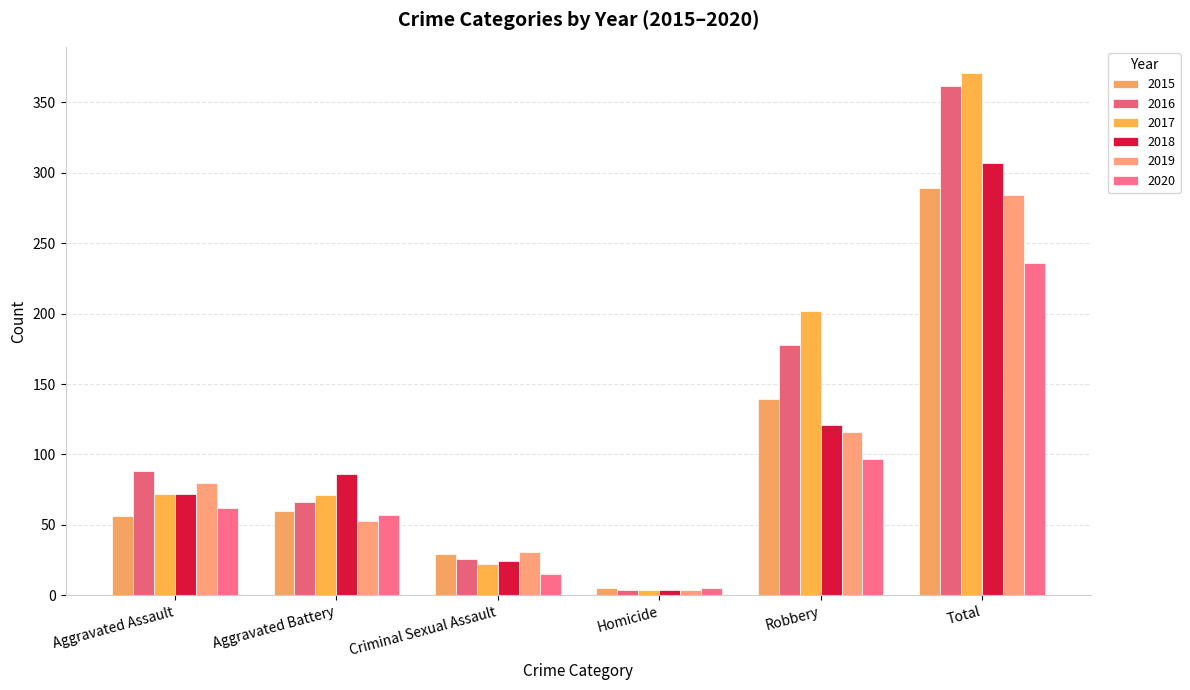

What is the label of the 1st bar from the right?

Total